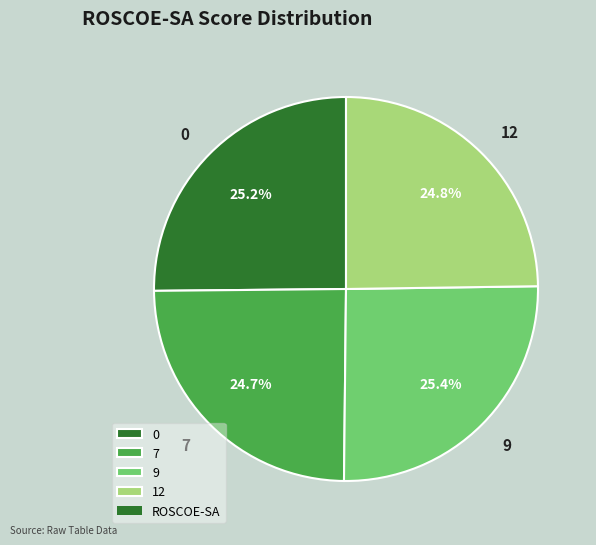

To the nearest percent, what portion does 0 represent?

25%